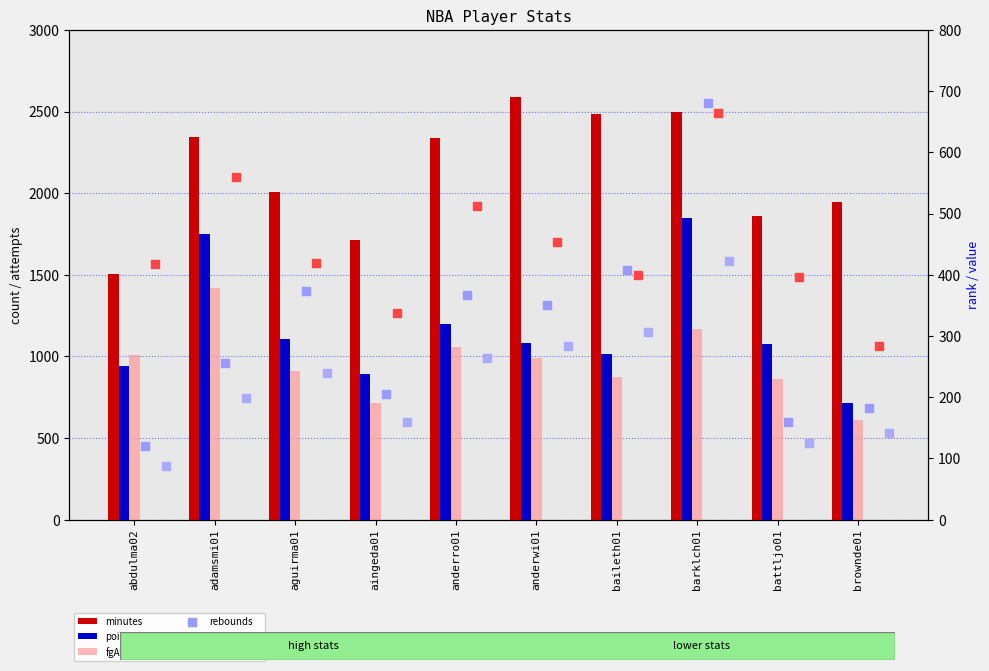

Which series reaches the maximum Y coordinate?

minutes